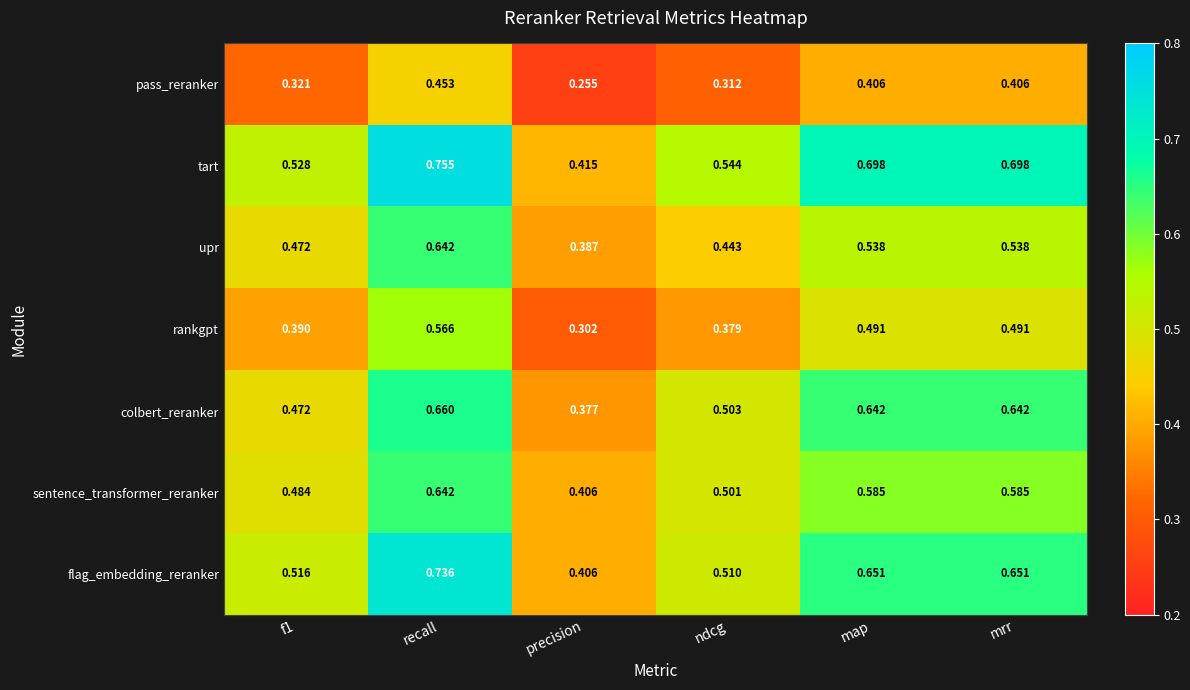

Where is upr nearest to the value 0?

precision